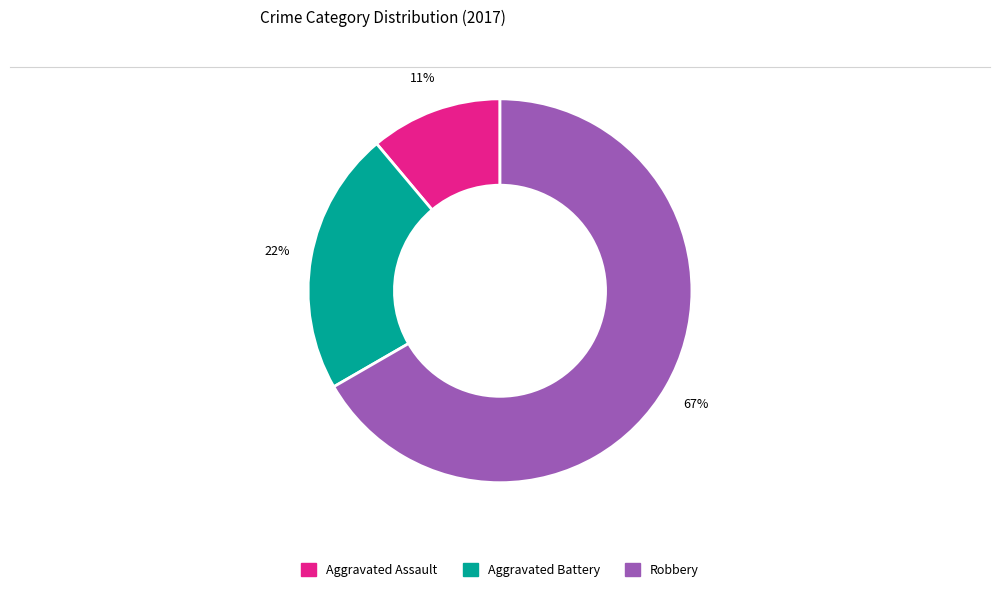

Between Aggravated Battery and Robbery, which is larger?

Robbery